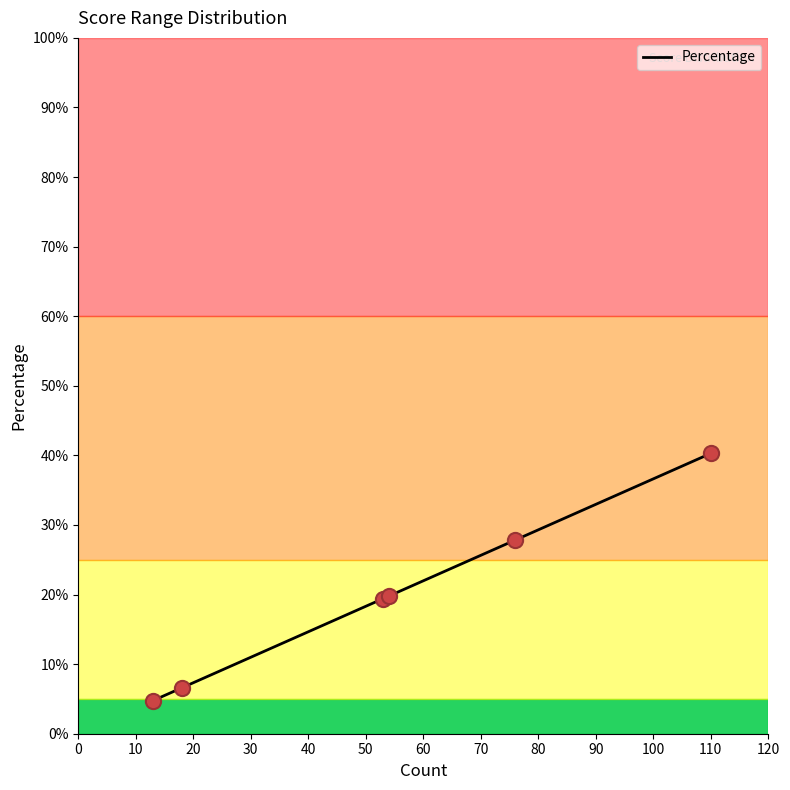

What is the minimum value for Percentage?

4.8